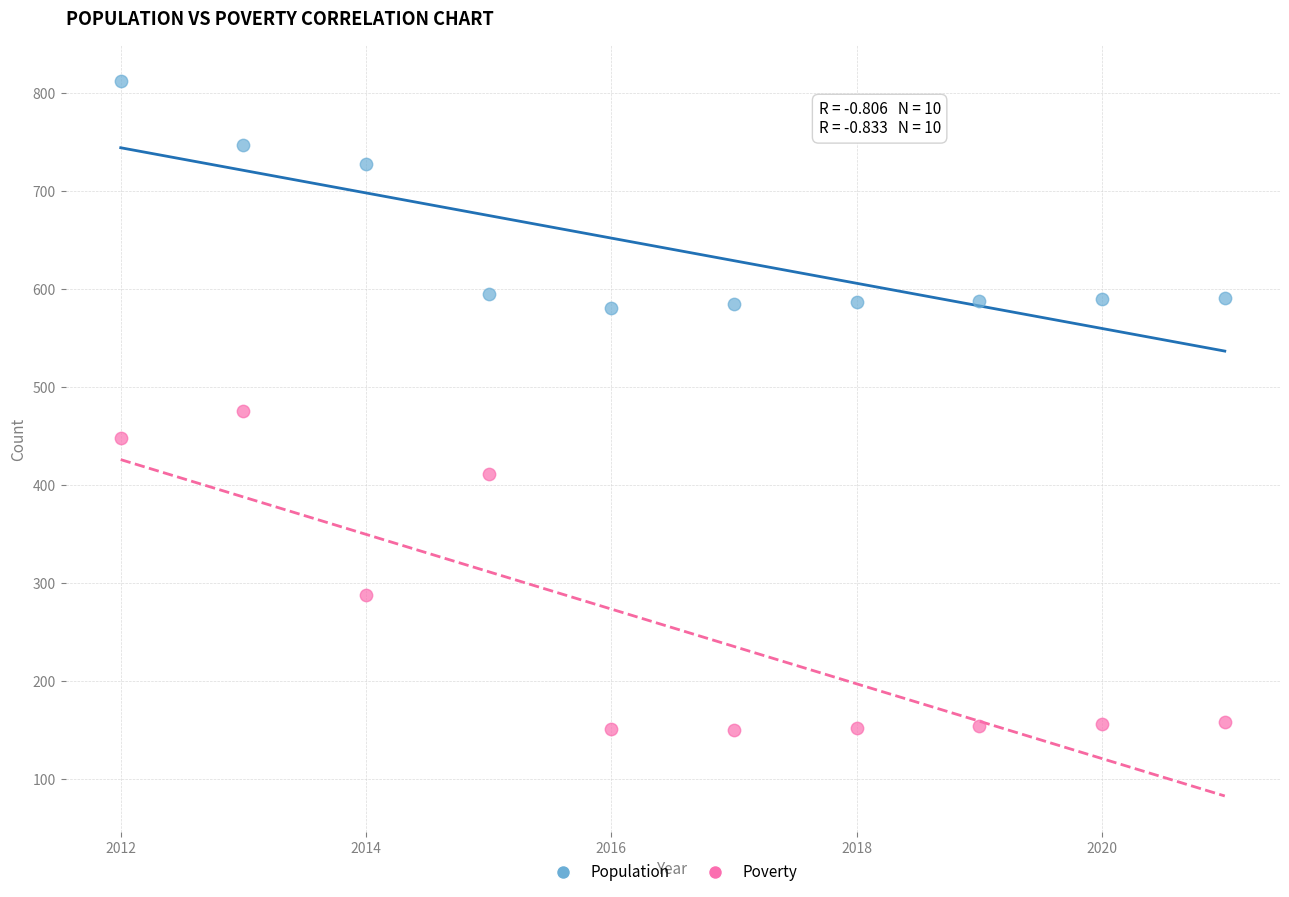

In the Population series, what Y value is closest to 696?

727